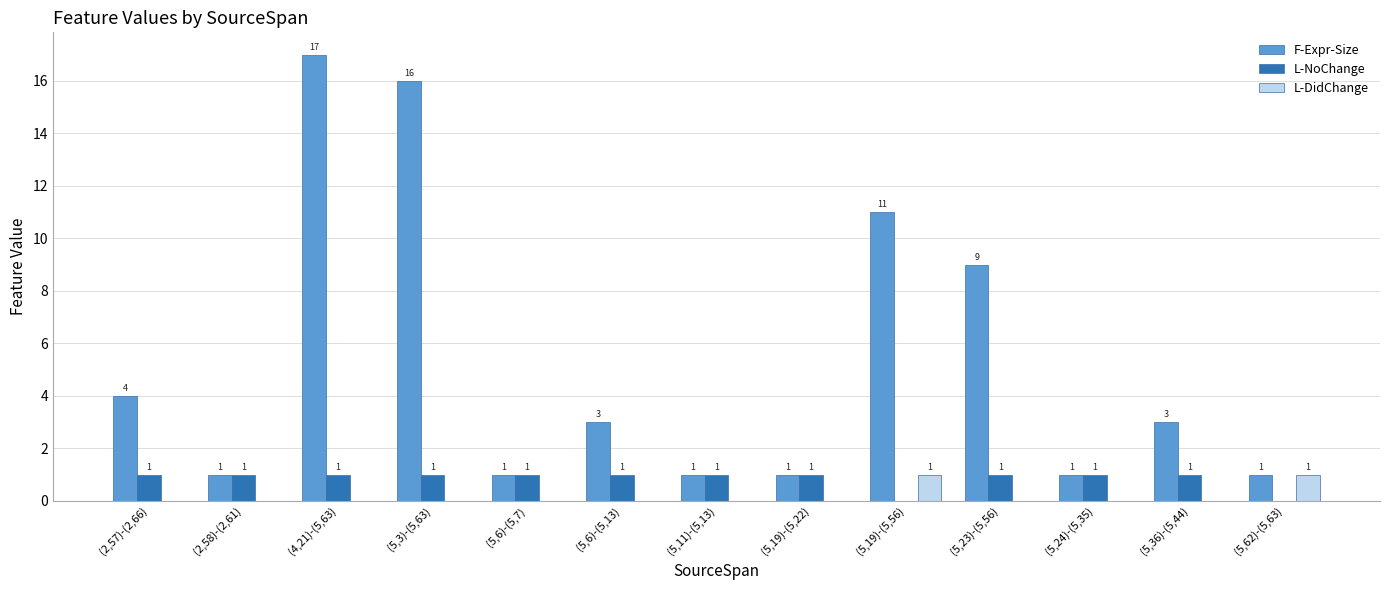

Are the bars horizontal?

No